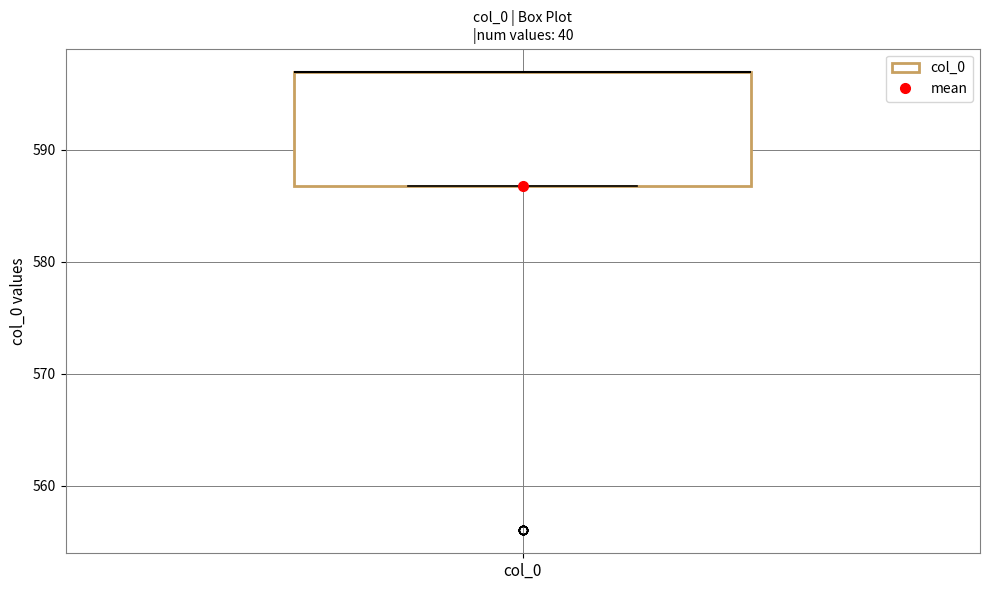

Read this box plot against the y-axis: the position of the median line, the range covered by the box, and the ends of both whiskers. The values are not printed on the chart, so give them approximately, as read against the axis.

median 597 (drawn on the box's upper edge), box 587 to 597, whiskers 587 to 597